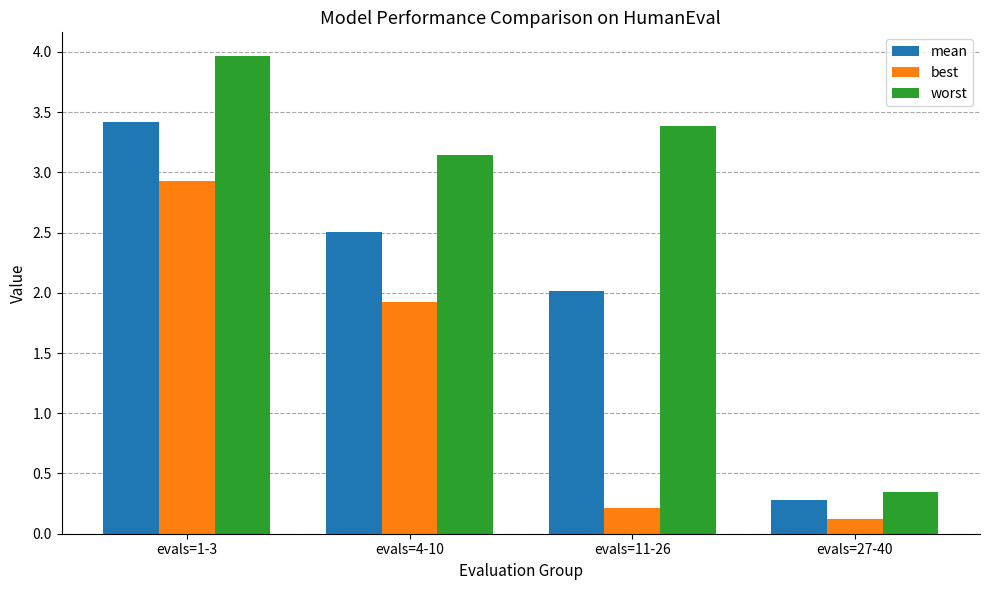

What are all the series names shown in the legend?

mean, best, worst